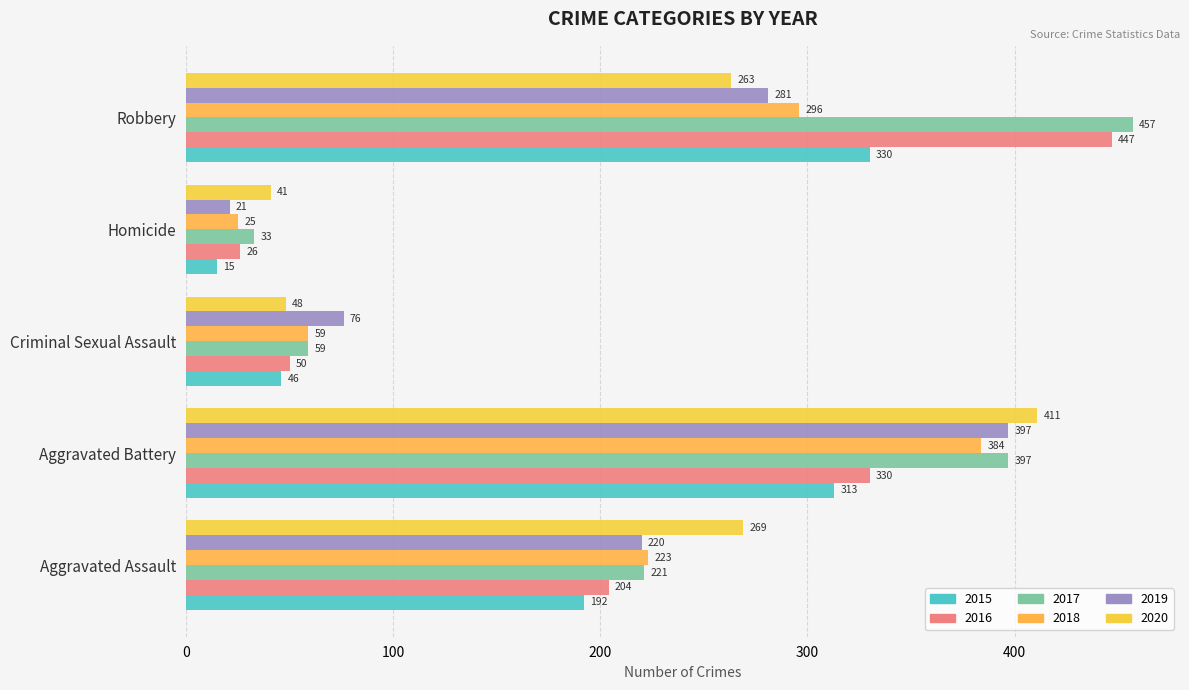

Which category has the highest value in the 2017 series?

Robbery